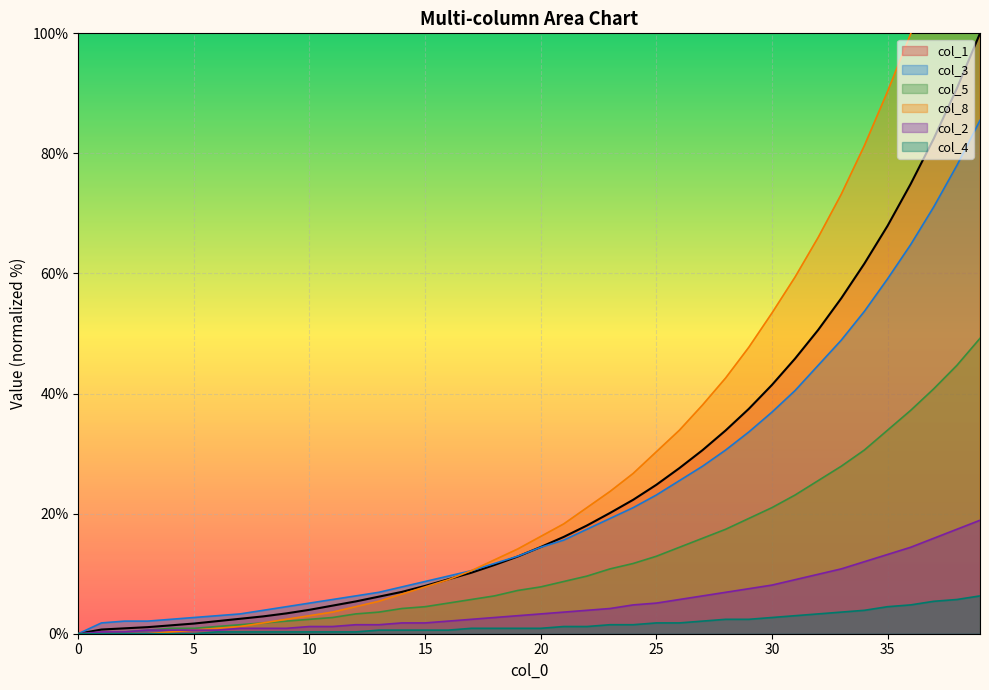

Reading left to right, what are all the values shown in this chart?

col_1: 0=0.0	1=0.7	2=0.9	3=1.1	4=1.4	5=1.7	6=2.1	7=2.5	8=2.9	9=3.4	10=4.0	11=4.7	12=5.4	13=6.2	14=7.0	15=8.0	16=9.1	17=10.2	18=11.5	19=12.8	20=14.4	21=16.1	22=18.0	23=20.1	24=22.3	25=24.8	26=27.6	27=30.6	28=33.9	29=37.5	30=41.4	31=45.8	32=50.6	33=55.9	34=61.7	35=67.9	36=74.9	37=82.5	38=90.8	39=100.0
col_3: 0=0.0	1=1.8	2=2.1	3=2.1	4=2.4	5=2.7	6=3.0	7=3.3	8=3.9	9=4.5	10=5.1	11=5.7	12=6.3	13=6.9	14=7.8	15=8.7	16=9.6	17=10.5	18=11.7	19=12.9	20=14.4	21=15.6	22=17.4	23=19.2	24=21.0	25=23.1	26=25.5	27=27.9	28=30.6	29=33.6	30=36.9	31=40.5	32=44.7	33=48.9	34=53.7	35=59.1	36=64.8	37=71.1	38=78.0	39=85.5
col_5: 0=0.0	1=0.0	2=0.3	3=0.6	4=0.9	5=0.9	6=1.2	7=1.5	8=1.8	9=2.1	10=2.4	11=2.7	12=3.3	13=3.6	14=4.2	15=4.5	16=5.1	17=5.7	18=6.3	19=7.2	20=7.8	21=8.7	22=9.6	23=10.8	24=11.7	25=12.9	26=14.4	27=15.9	28=17.4	29=19.2	30=21.0	31=23.1	32=25.5	33=27.9	34=30.6	35=33.9	36=37.2	37=40.8	38=44.7	39=49.2
col_8: 0=0.0	1=0.0	2=0.0	3=0.0	4=0.3	5=0.6	6=0.9	7=1.2	8=1.8	9=2.4	10=3.0	11=3.6	12=4.5	13=5.4	14=6.6	15=7.8	16=9.0	17=10.5	18=12.3	19=14.1	20=16.2	21=18.3	22=21.0	23=23.7	24=26.7	25=30.3	26=33.9	27=38.1	28=42.6	29=47.7	30=53.4	31=59.4	32=66.0	33=73.2	34=81.3	35=90.3	36=99.9	37=110.7	38=122.4	39=135.3
col_2: 0=0.0	1=0.3	2=0.3	3=0.6	4=0.6	5=0.6	6=0.6	7=0.9	8=0.9	9=0.9	10=1.2	11=1.2	12=1.5	13=1.5	14=1.8	15=1.8	16=2.1	17=2.4	18=2.7	19=3.0	20=3.3	21=3.6	22=3.9	23=4.2	24=4.8	25=5.1	26=5.7	27=6.3	28=6.9	29=7.5	30=8.1	31=9.0	32=9.9	33=10.8	34=12.0	35=13.2	36=14.4	37=15.9	38=17.4	39=18.9
col_4: 0=0.0	1=0.0	2=0.0	3=0.0	4=0.0	5=0.0	6=0.3	7=0.3	8=0.3	9=0.3	10=0.3	11=0.3	12=0.3	13=0.6	14=0.6	15=0.6	16=0.6	17=0.9	18=0.9	19=0.9	20=0.9	21=1.2	22=1.2	23=1.5	24=1.5	25=1.8	26=1.8	27=2.1	28=2.4	29=2.4	30=2.7	31=3.0	32=3.3	33=3.6	34=3.9	35=4.5	36=4.8	37=5.4	38=5.7	39=6.3